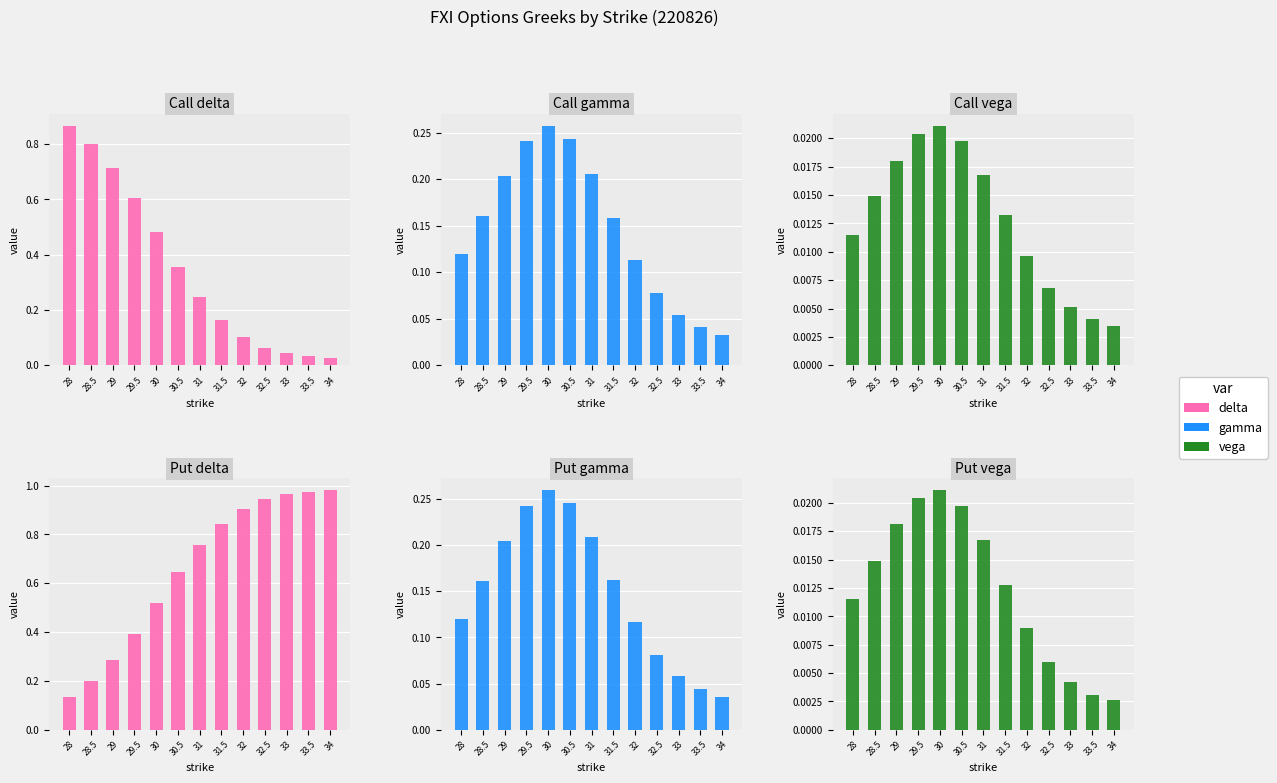

What is the maximum value shown in the chart?

1.0